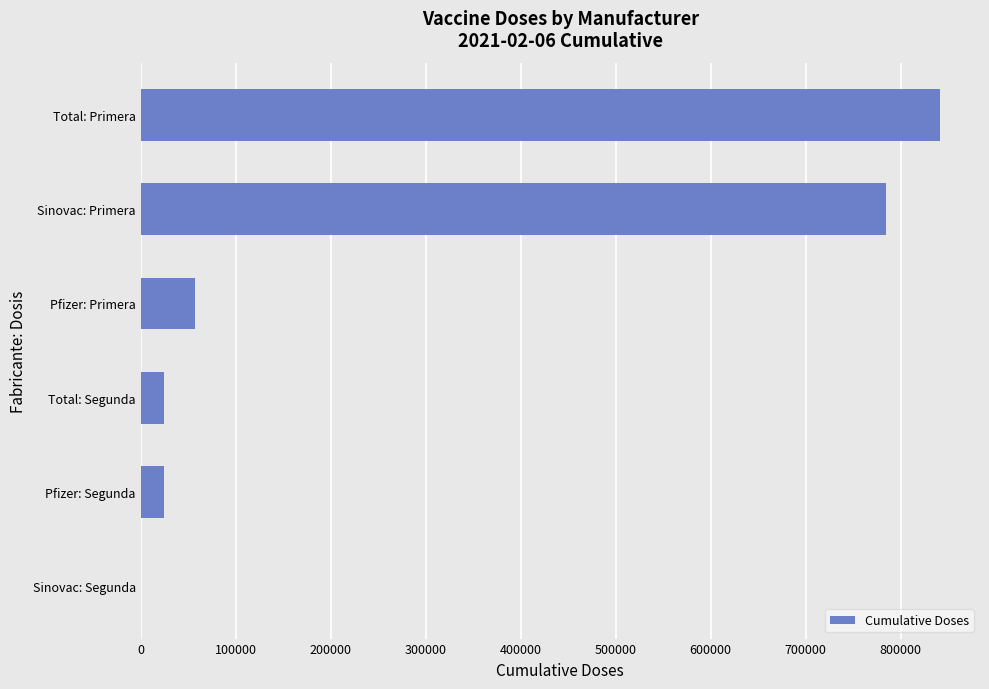

Reading bottom to top, transcribe all the data shown in this chart.

Sinovac: Segunda=0	Pfizer: Segunda=24958	Total: Segunda=24958	Pfizer: Primera=57042	Sinovac: Primera=784331	Total: Primera=841391